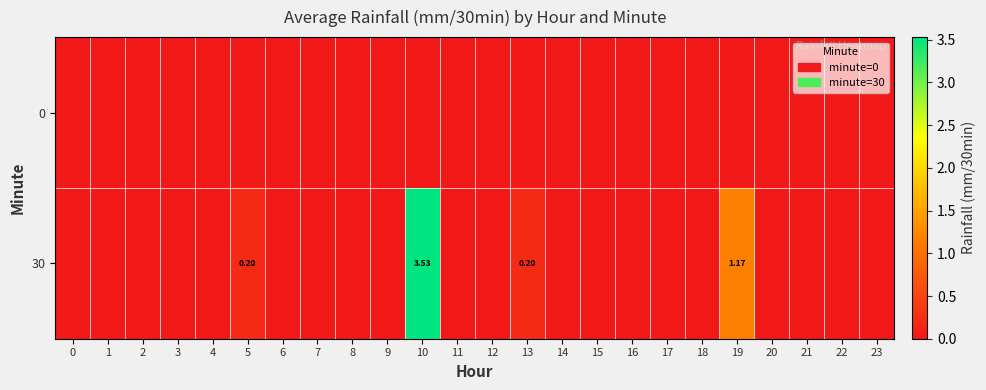

The value of 30 at 15 is 2.0. True or false?

False